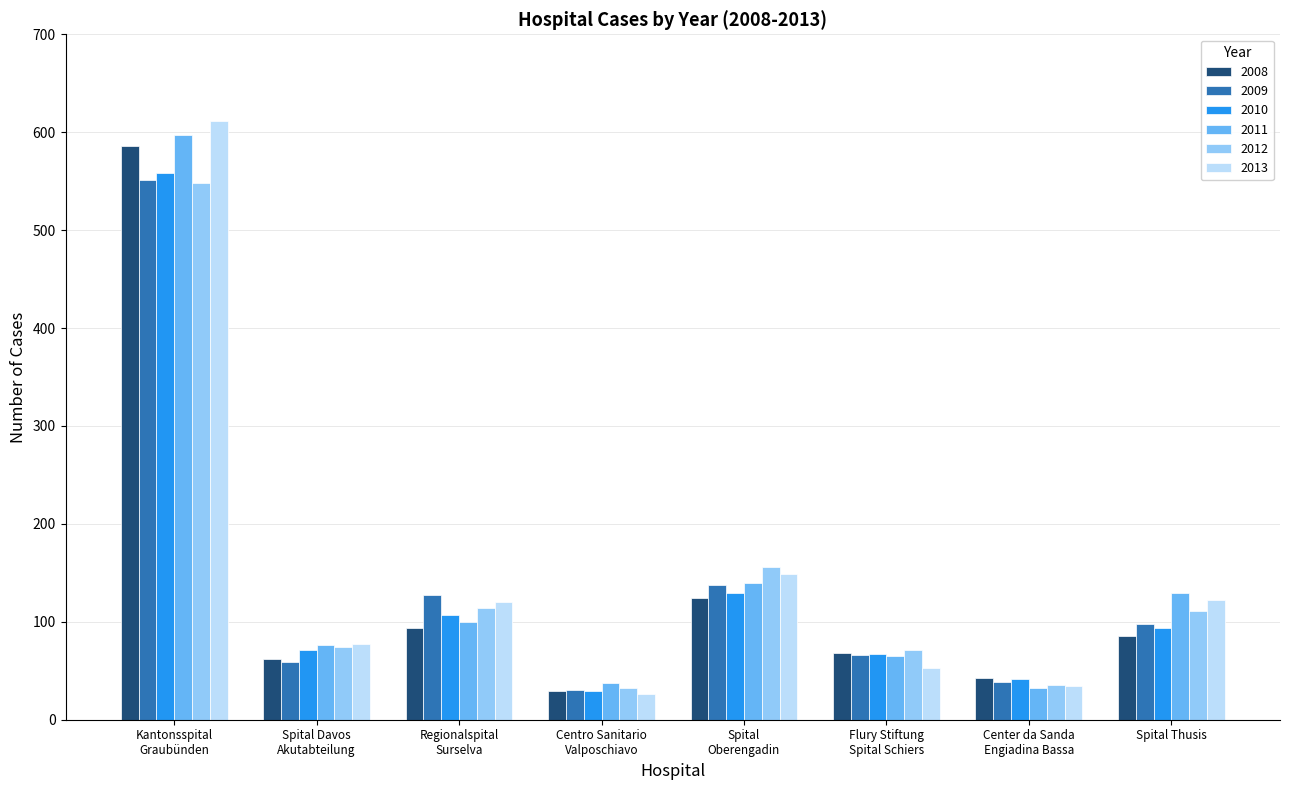

What position from the right is Regionalspital
Surselva?

6